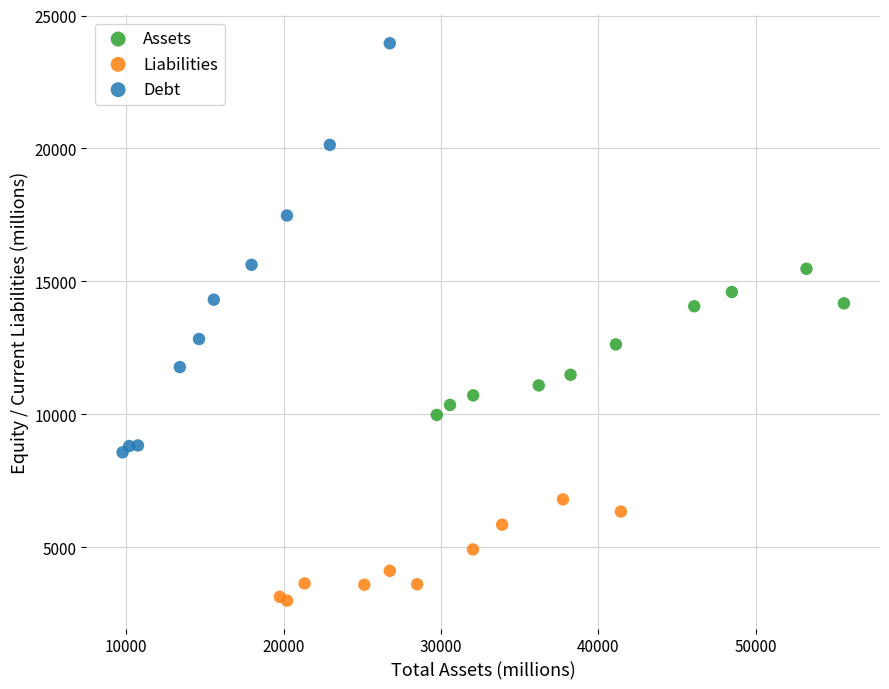

What are all the series names shown in the legend?

Assets, Liabilities, Debt